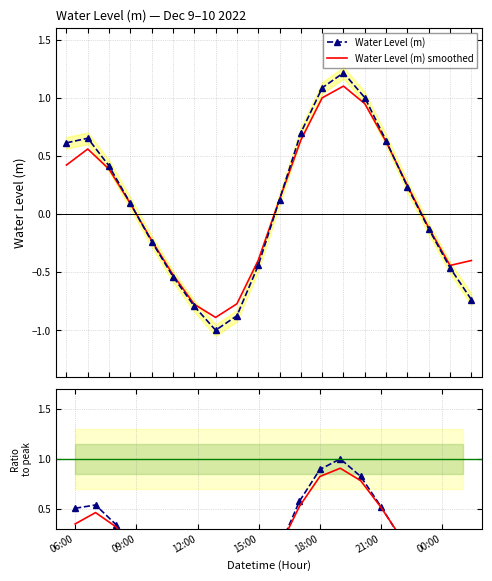

Reading left to right, extract all data points from this chart.

Water Level (m): 0.6	0.7	0.4	0.1	-0.2	-0.5	-0.8	-1.0	-0.9	-0.4	0.1	0.7	1.1	1.2	1.0	0.6	0.2	-0.1	-0.5	-0.7
Water Level (m) smoothed: 0.4	0.6	0.4	0.1	-0.2	-0.5	-0.8	-0.9	-0.8	-0.4	0.1	0.6	1.0	1.1	0.9	0.6	0.2	-0.1	-0.4	-0.4
Ratio to peak: 0.5	0.5	0.3	0.1	-0.2	-0.4	-0.7	-0.8	-0.7	-0.4	0.1	0.6	0.9	1.0	0.8	0.5	0.2	-0.1	-0.4	-0.6
Smoothed ratio: 0.3	0.5	0.3	0.1	-0.2	-0.4	-0.6	-0.7	-0.6	-0.3	0.1	0.5	0.8	0.9	0.8	0.5	0.2	-0.1	-0.4	-0.3